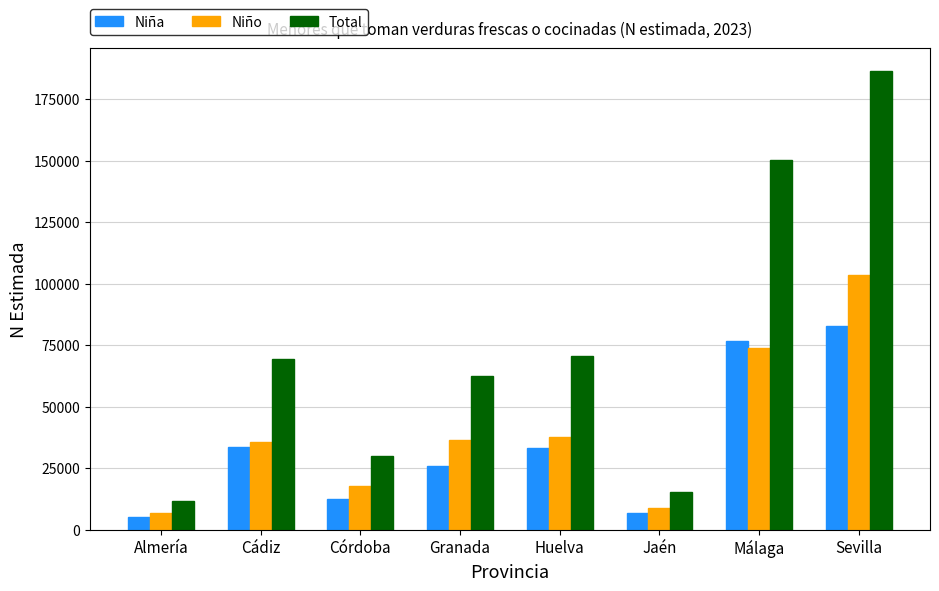

True or false: Total has a value of 29916 at Córdoba.

True